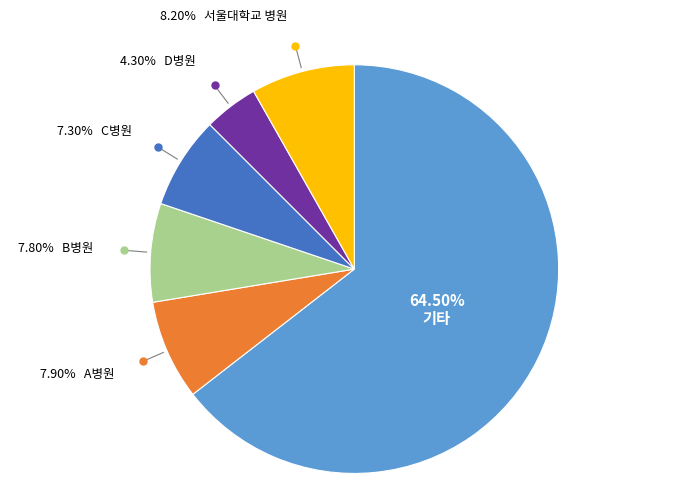

Is there a majority slice in this chart?

Yes